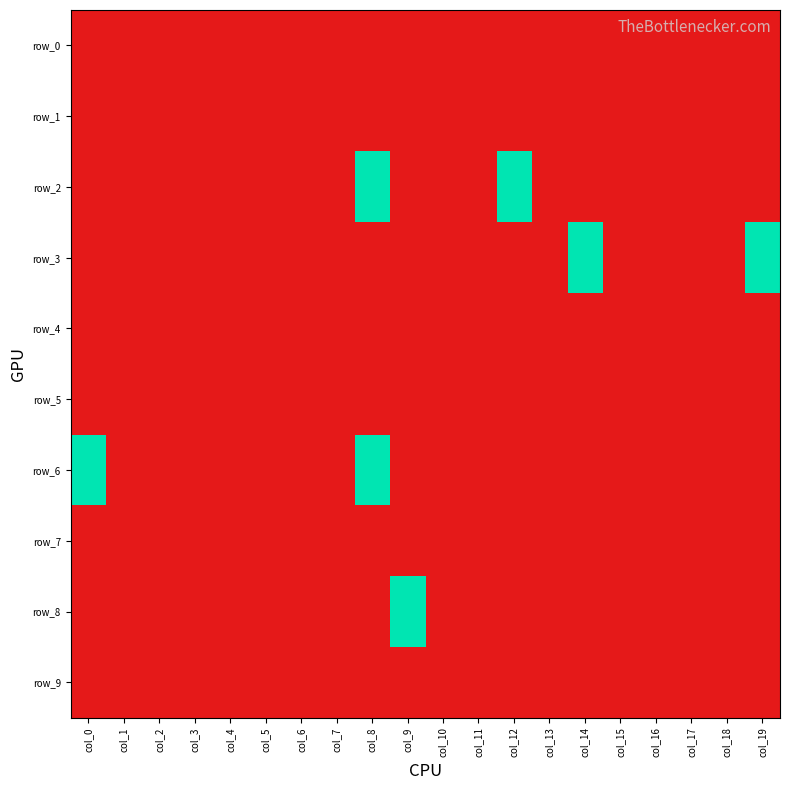

Which category has the highest value in the row_6 series?

col_0